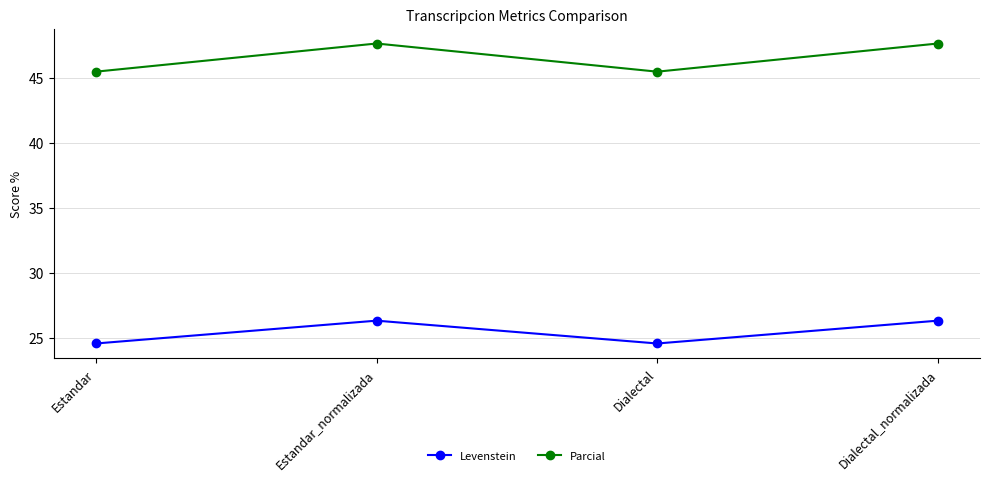

At which category does Levenstein reach its first local peak?

Estandar_normalizada